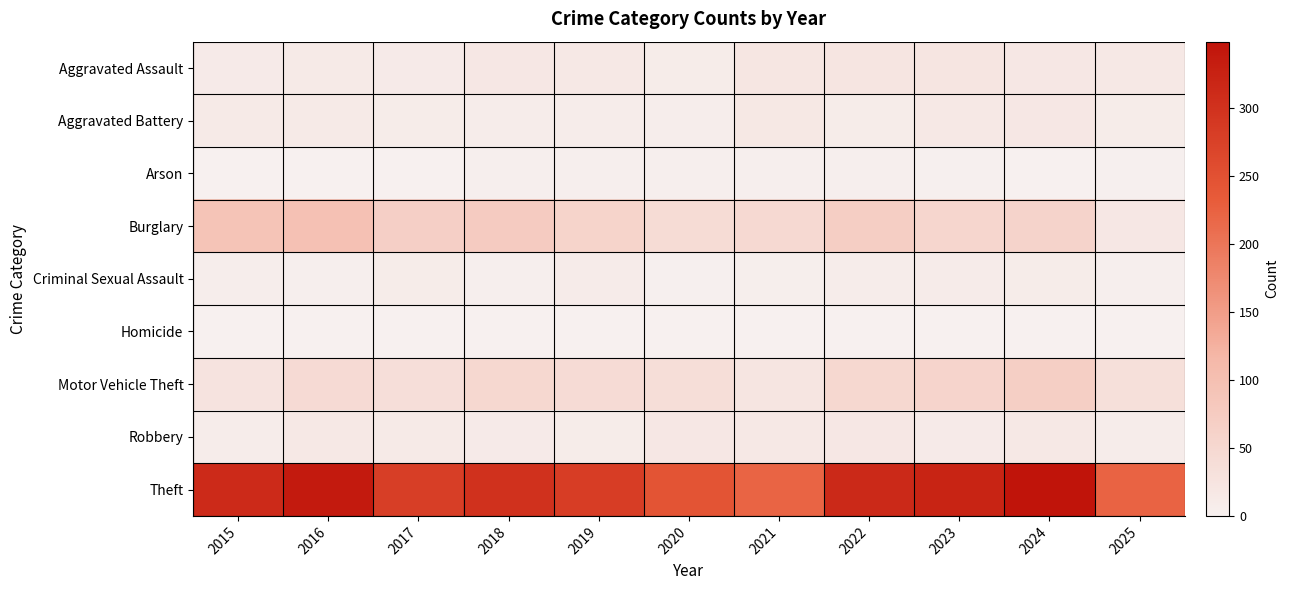

Reading right to left, list all the values displayed in this chart.

Aggravated Assault: 2025=15	2024=19	2023=22	2022=23	2021=21	2020=9	2019=16	2018=19	2017=12	2016=13	2015=12
Aggravated Battery: 2025=9	2024=18	2023=16	2022=9	2021=17	2020=6	2019=8	2018=8	2017=9	2016=13	2015=13
Arson: 2025=2	2024=0	2023=2	2022=4	2021=4	2020=3	2019=4	2018=4	2017=1	2016=0	2015=1
Burglary: 2025=19	2024=59	2023=54	2022=70	2021=47	2020=42	2019=58	2018=75	2017=67	2016=96	2015=90
Criminal Sexual Assault: 2025=4	2024=9	2023=10	2022=8	2021=5	2020=2	2019=10	2018=4	2017=9	2016=3	2015=6
Homicide: 2025=1	2024=0	2023=0	2022=1	2021=0	2020=1	2019=0	2018=0	2017=1	2016=1	2015=0
Motor Vehicle Theft: 2025=34	2024=69	2023=57	2022=50	2021=23	2020=37	2019=43	2018=50	2017=36	2016=44	2015=27
Robbery: 2025=7	2024=16	2023=12	2022=19	2021=16	2020=19	2019=9	2018=11	2017=13	2016=15	2015=8
Theft: 2025=223	2024=349	2023=322	2022=314	2021=221	2020=245	2019=281	2018=300	2017=280	2016=337	2015=311